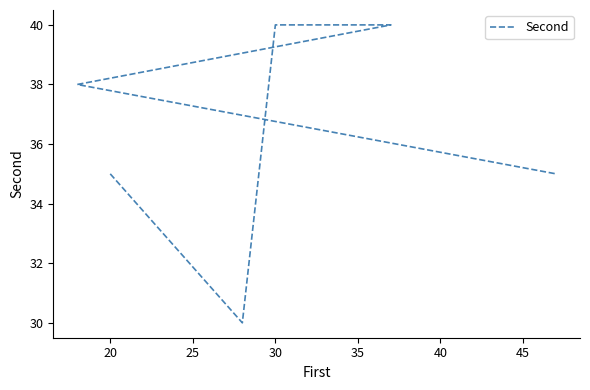

How many data points are above 38?

2